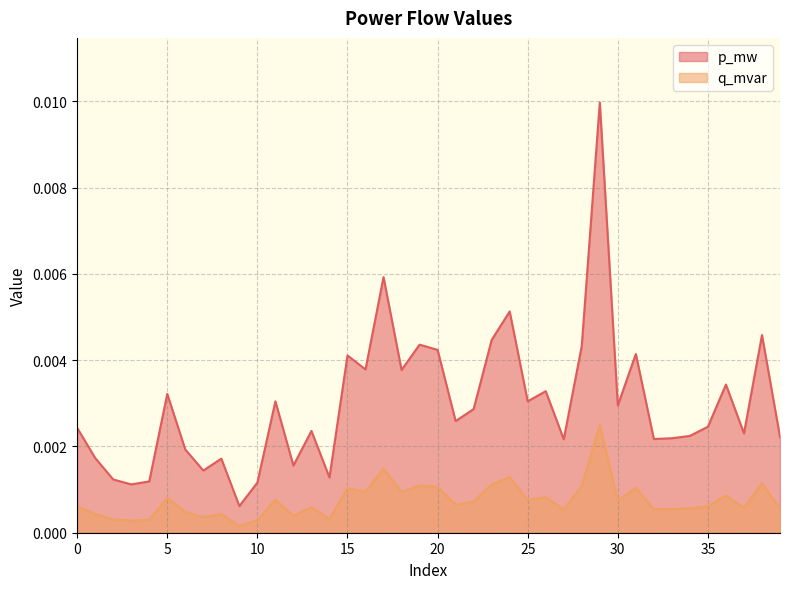

Which category has the highest value across all series?

29